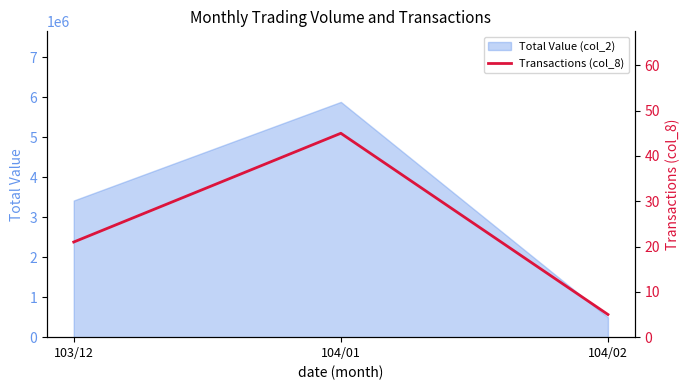

The value of Total Value (col_2) at 104/01 is 5888400. True or false?

True